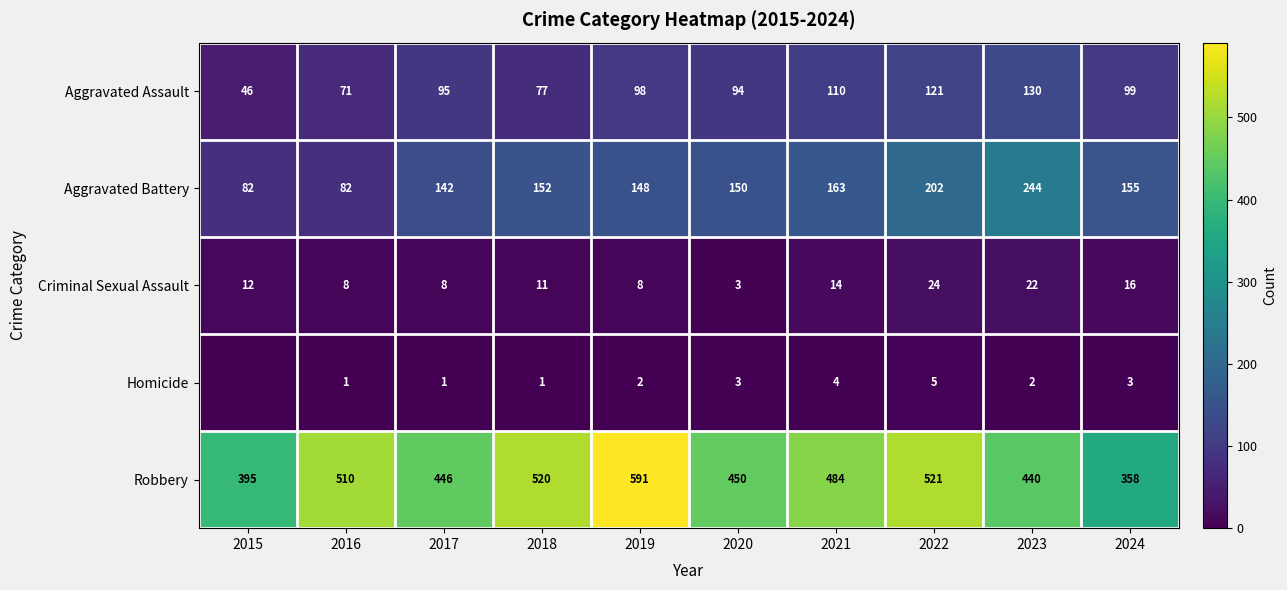

What is the total value across all series at 2022?

873